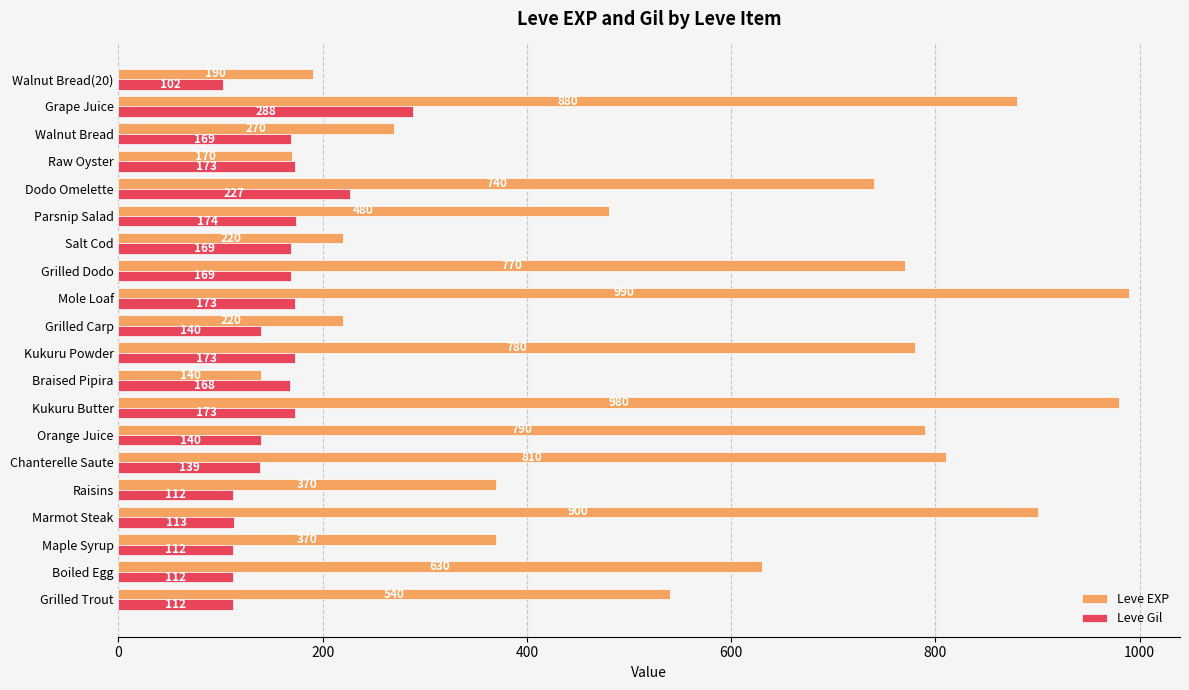

The Leve EXP series shows 190 at Walnut Bread(20). True or false?

True